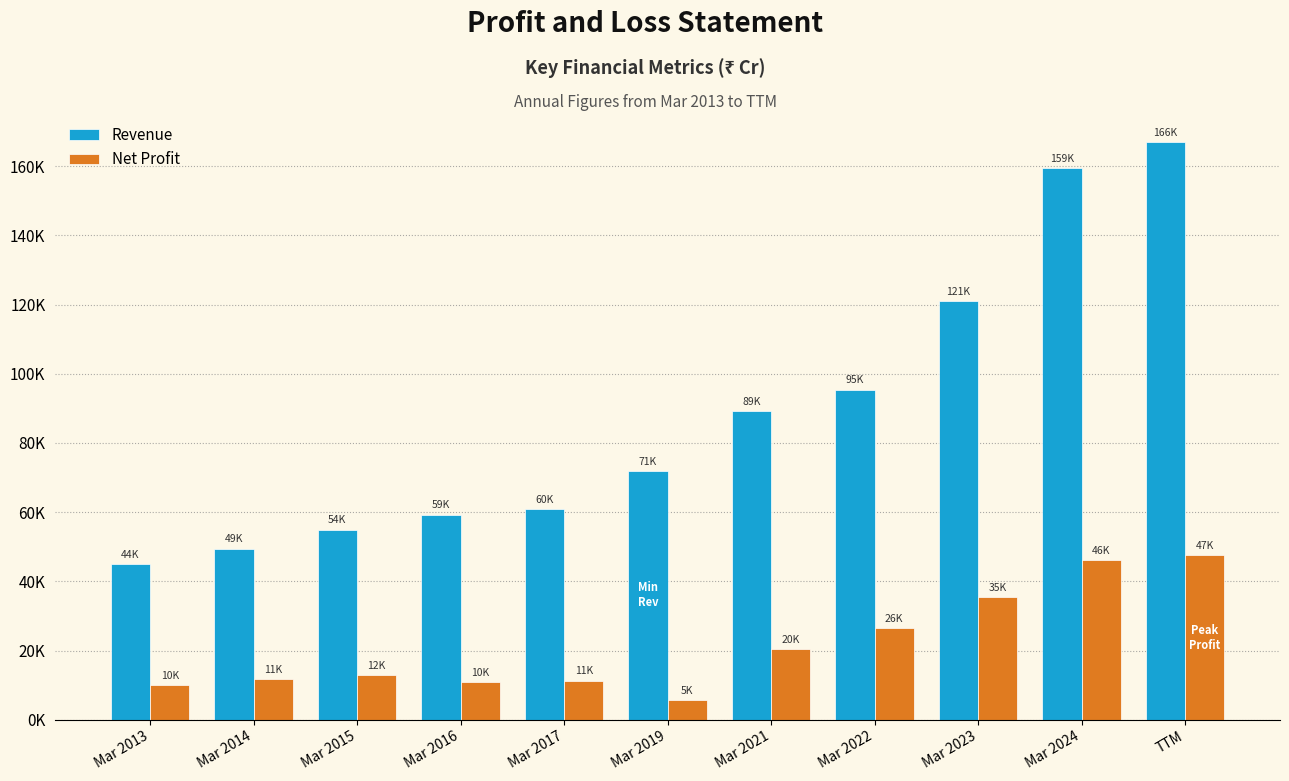

Rank the series by their average value, from highest to lowest.

Revenue, Net Profit